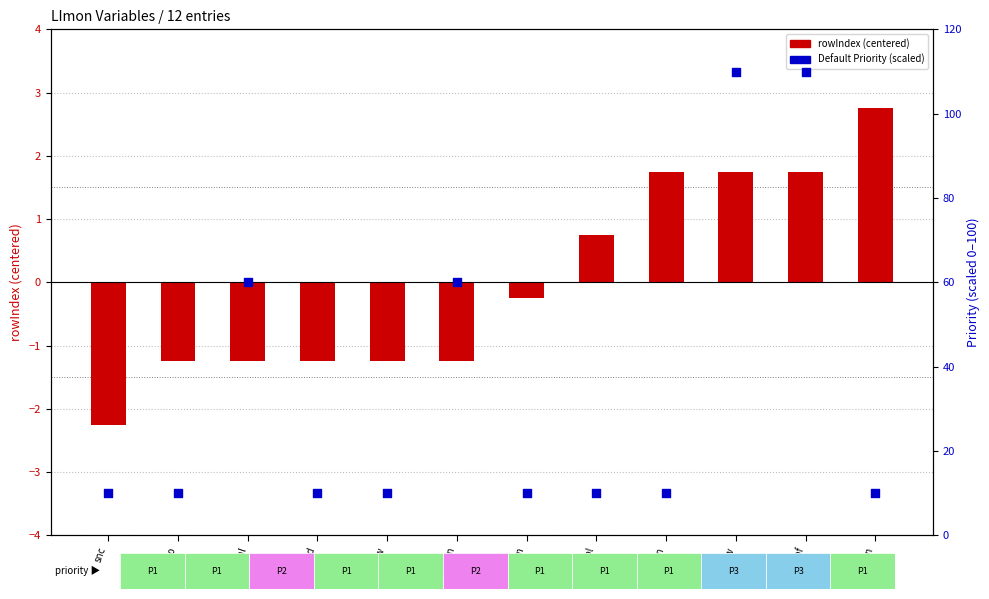

At how many categories does at least one series exceed 93?

2